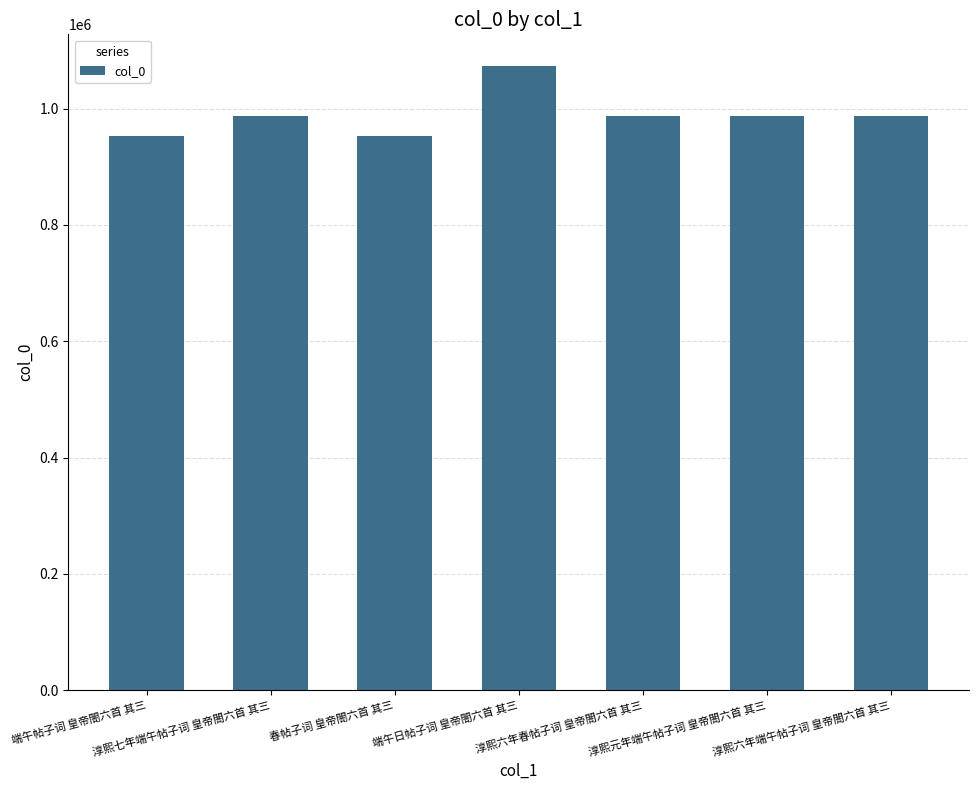

Which category has the highest value across all series?

端午日帖子词 皇帝閤六首 其三